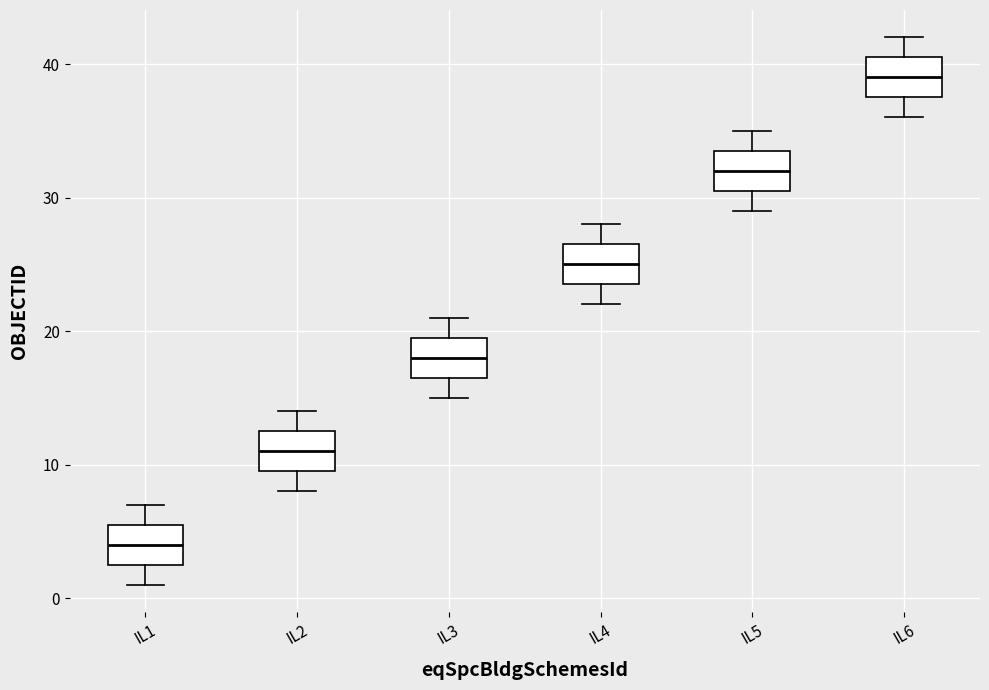

Where does the lower whisker of the box for IL5 end on the y-axis? The values are not printed on the chart, so give them approximately, as read against the axis.

29